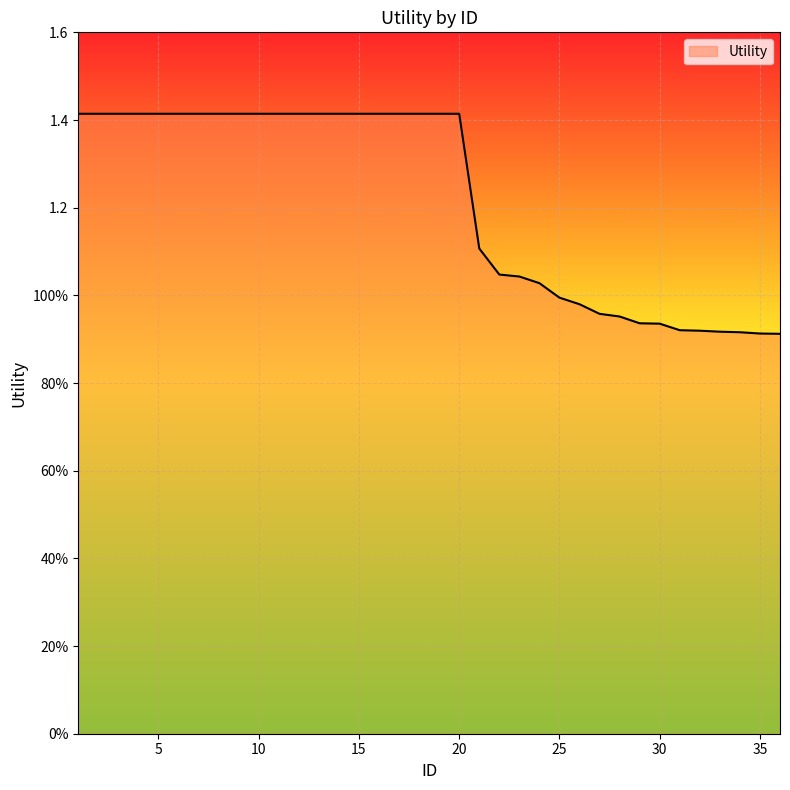

Does the chart display data point markers on the line(s)?

No